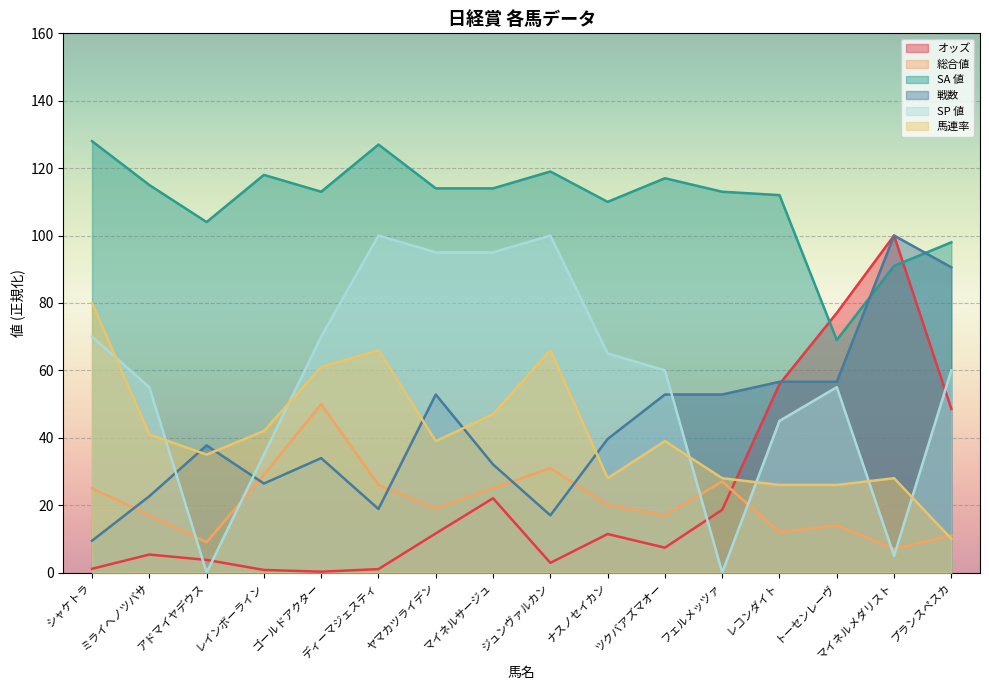

At which category does 戦数 reach its first local peak?

アドマイヤデウス